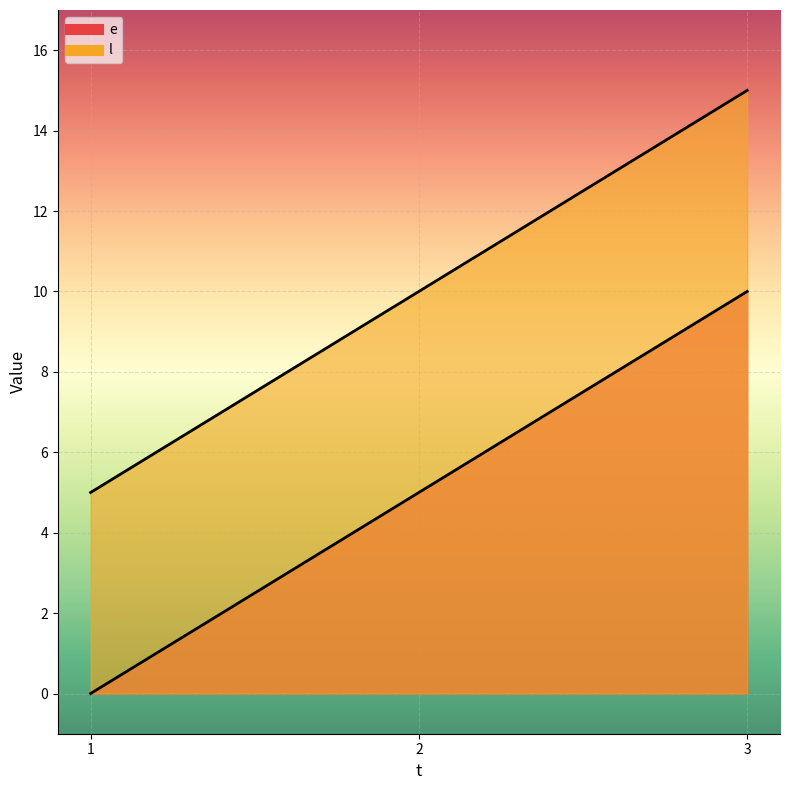

What is the difference between the maximum and minimum values in the l series?

10